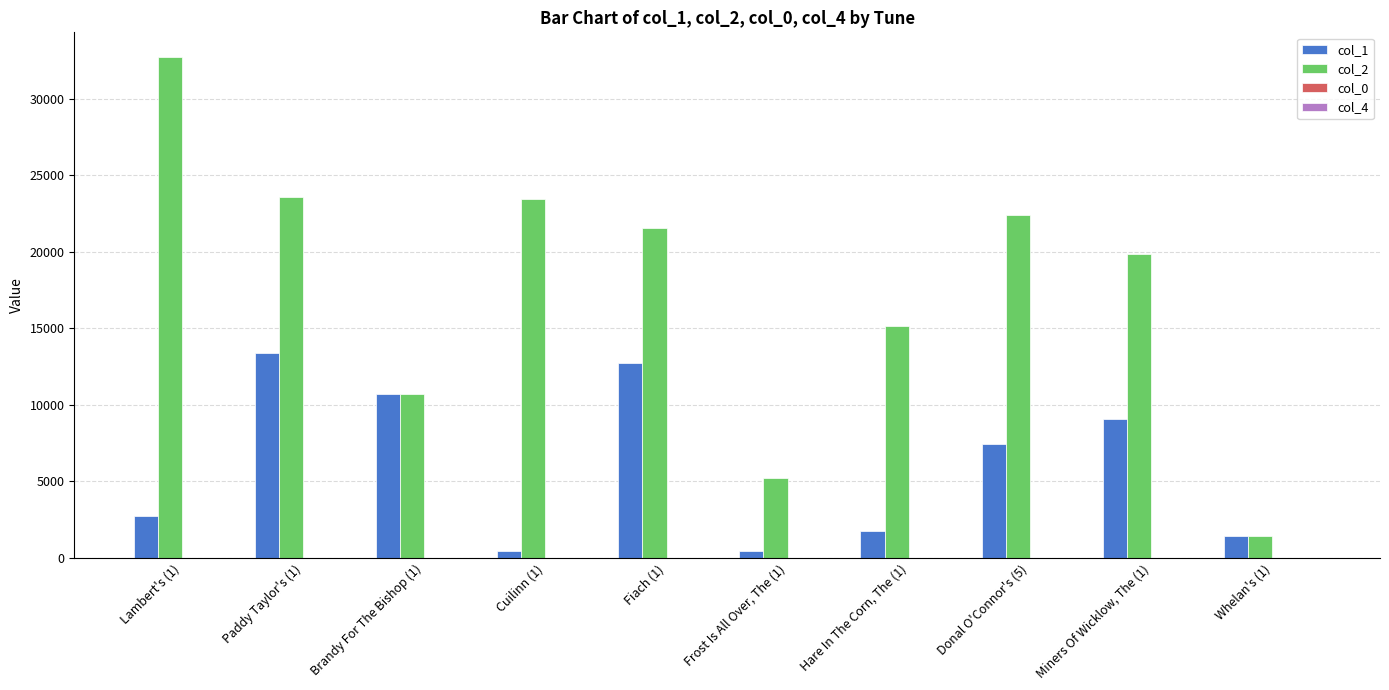

What is the maximum value for col_1?

13405.0